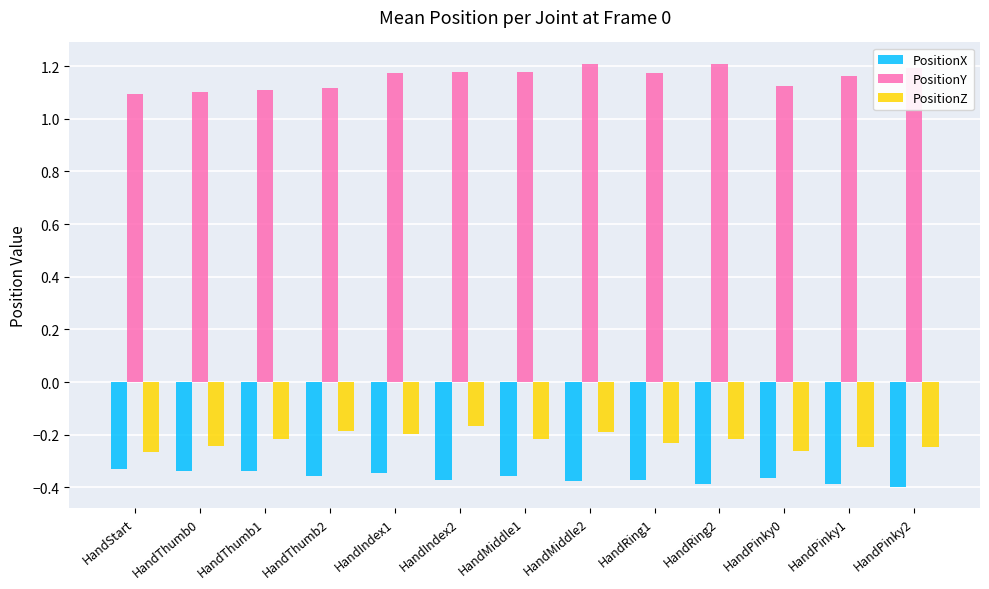

Are the bars horizontal?

No